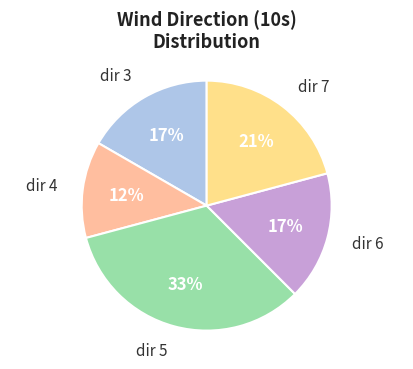

Count the number of slices in the pie.

5